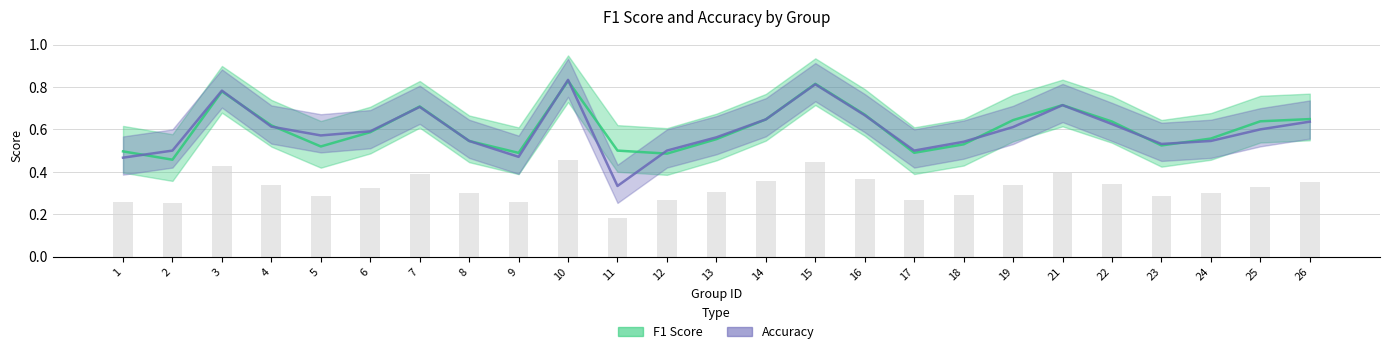

What is the difference between the maximum and minimum values in the f1 series?

0.4